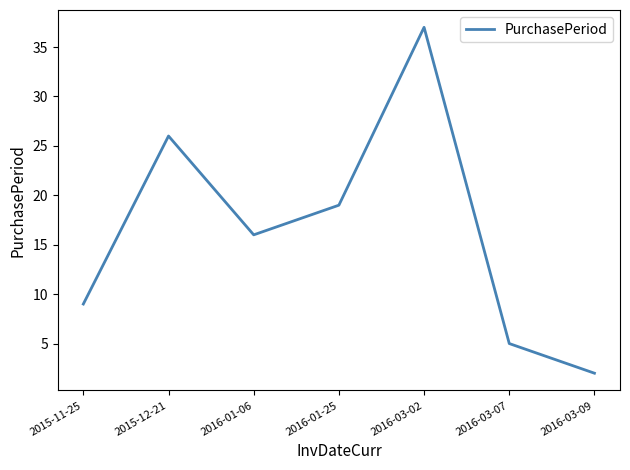

Reading right to left, list all the values displayed in this chart.

2016-03-09=2	2016-03-07=5	2016-03-02=37	2016-01-25=19	2016-01-06=16	2015-12-21=26	2015-11-25=9